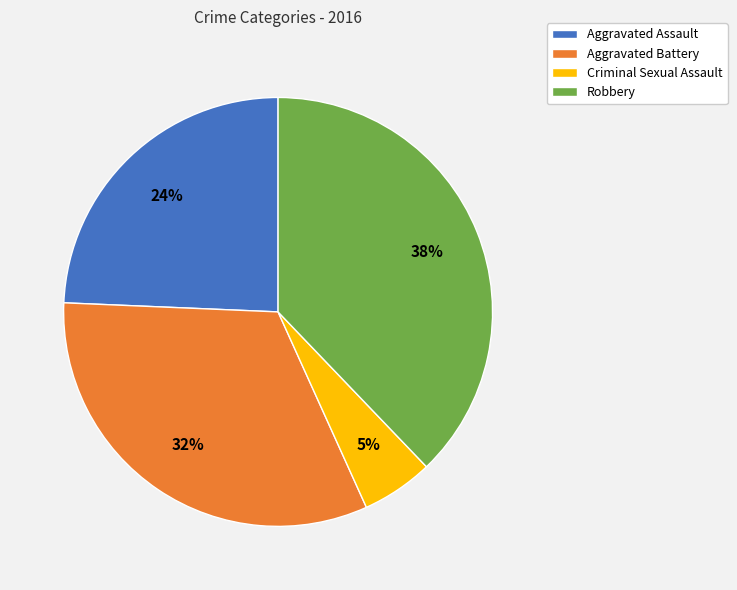

What is the smallest slice in the pie chart?

Criminal Sexual Assault